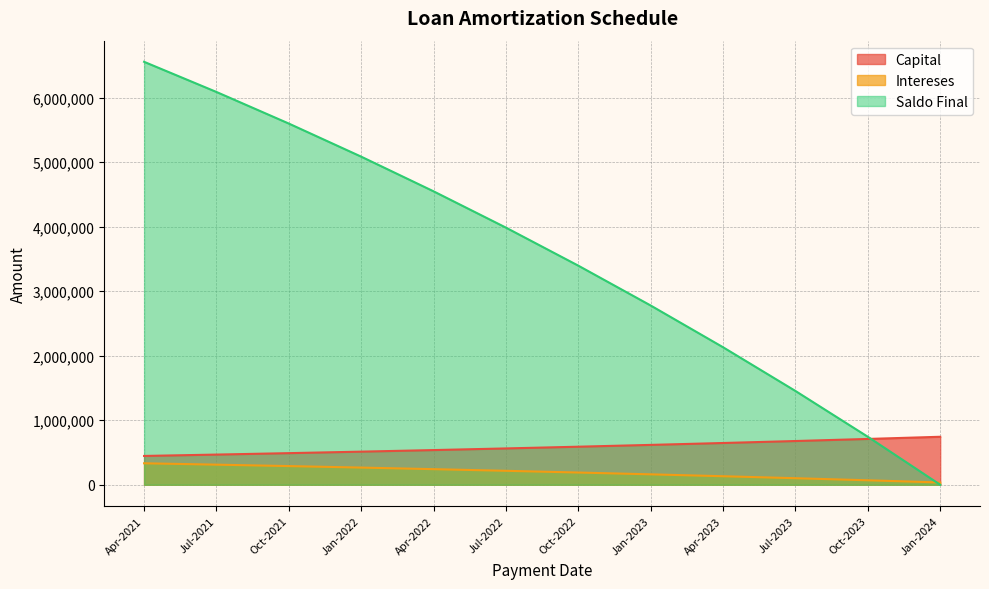

How many lines are shown in the chart?

3